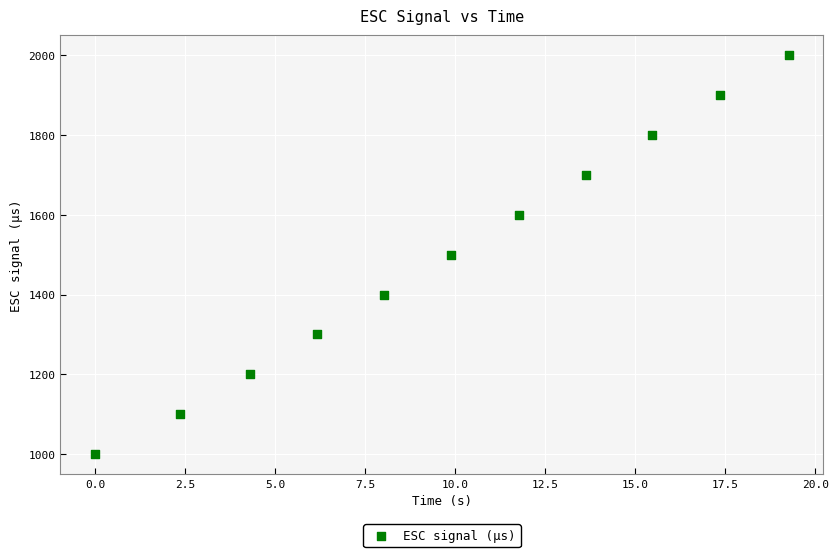

What is the average Y value?

1500